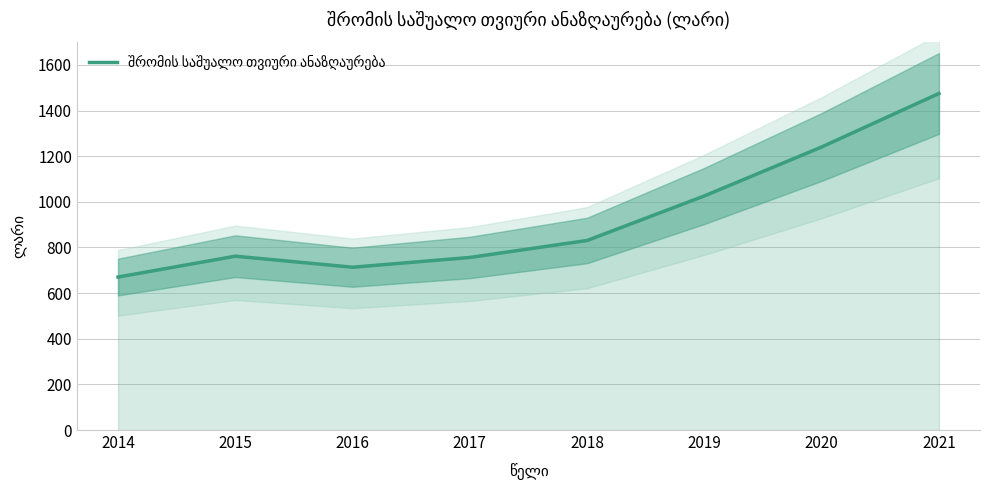

The chart shows a value of 1474.9 at 2021. True or false?

True